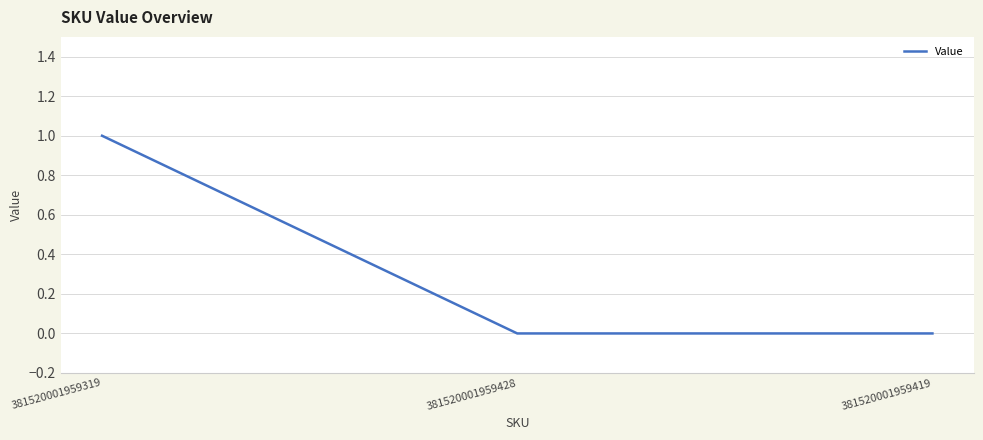

How many distinct data groups are displayed?

1